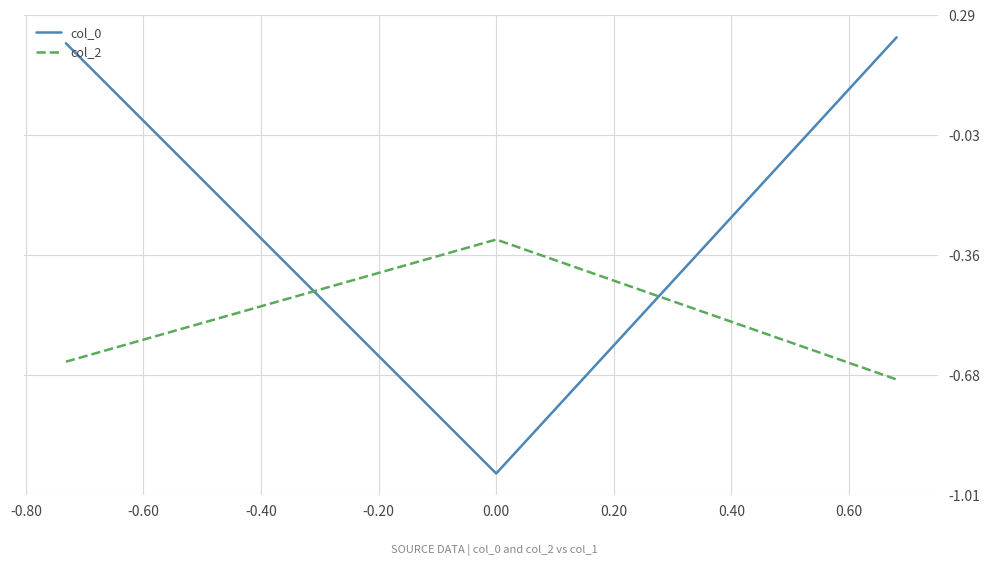

Rank the series by their average value, from lowest to highest.

col_2, col_0